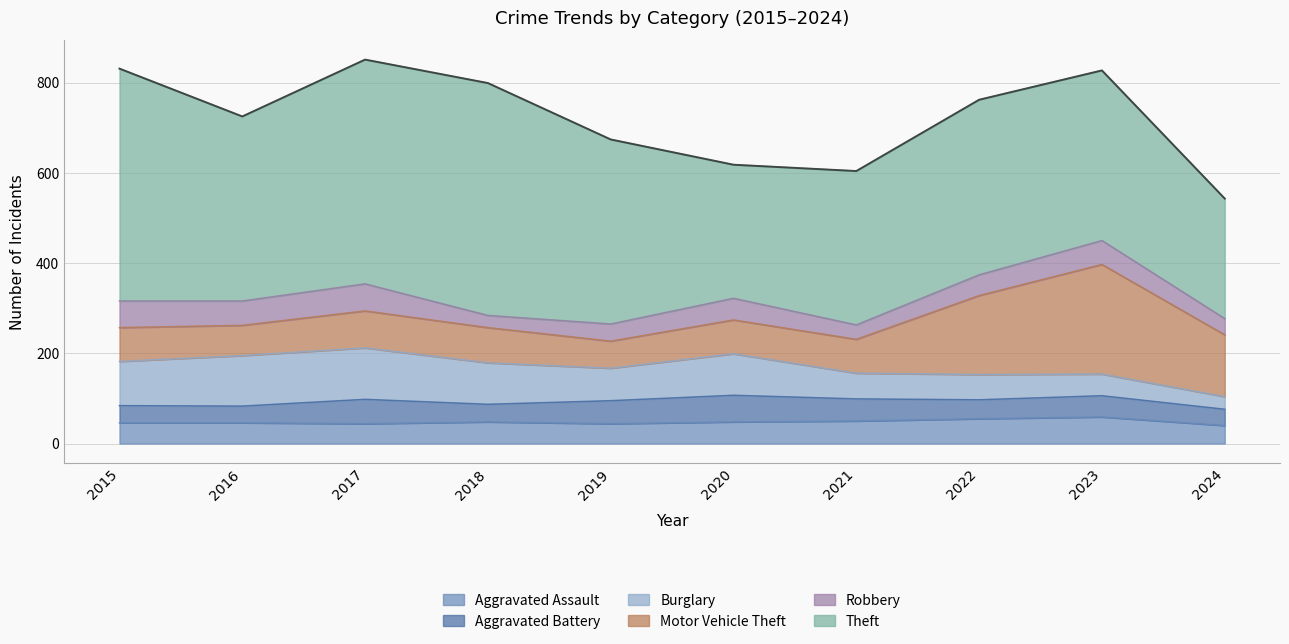

At which category does the chart reach its minimum across all series?

2018